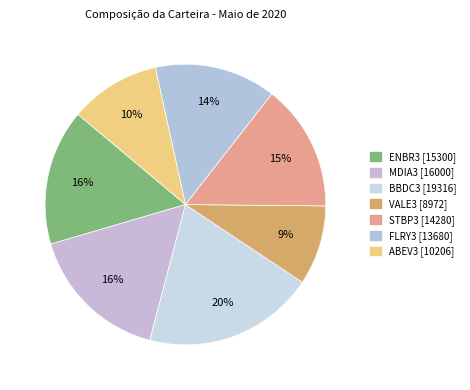

What percentage is the BBDC3 slice, to the nearest percent?

20%